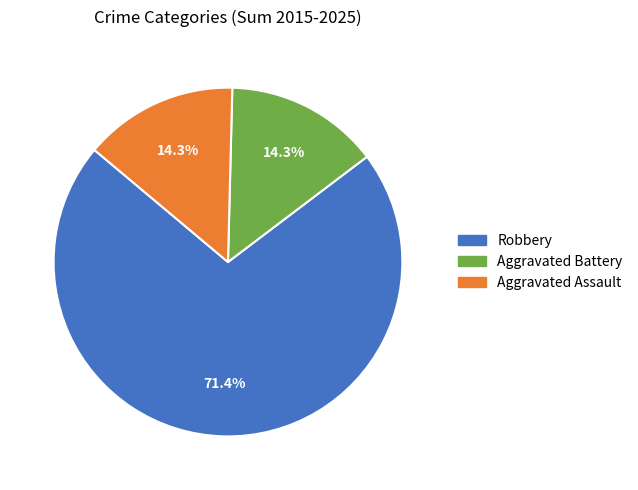

Does Aggravated Assault represent more than half of the total?

No